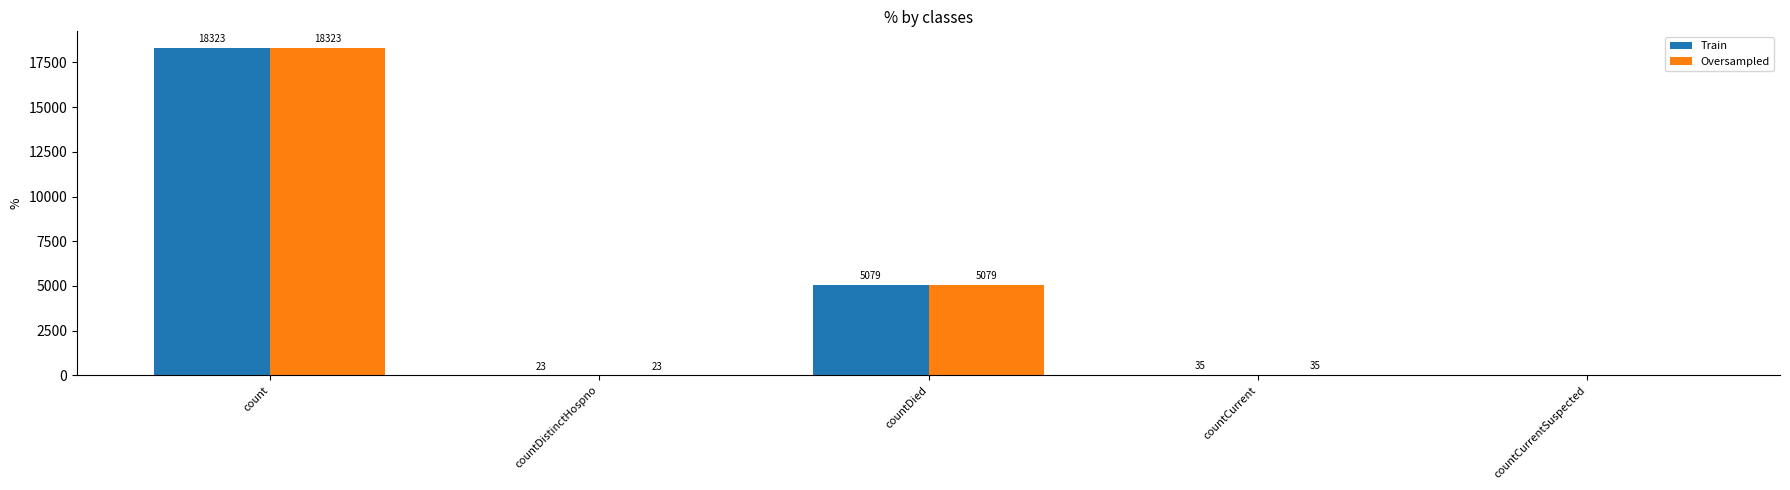

What is the sum of the Oversampled values at countDistinctHospno and count?

18346